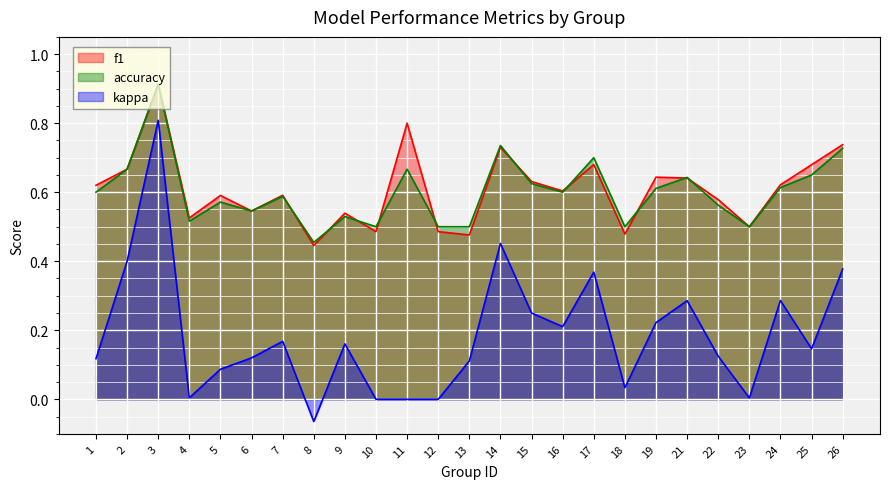

What is the difference between the accuracy values at 13 and 26?

0.2